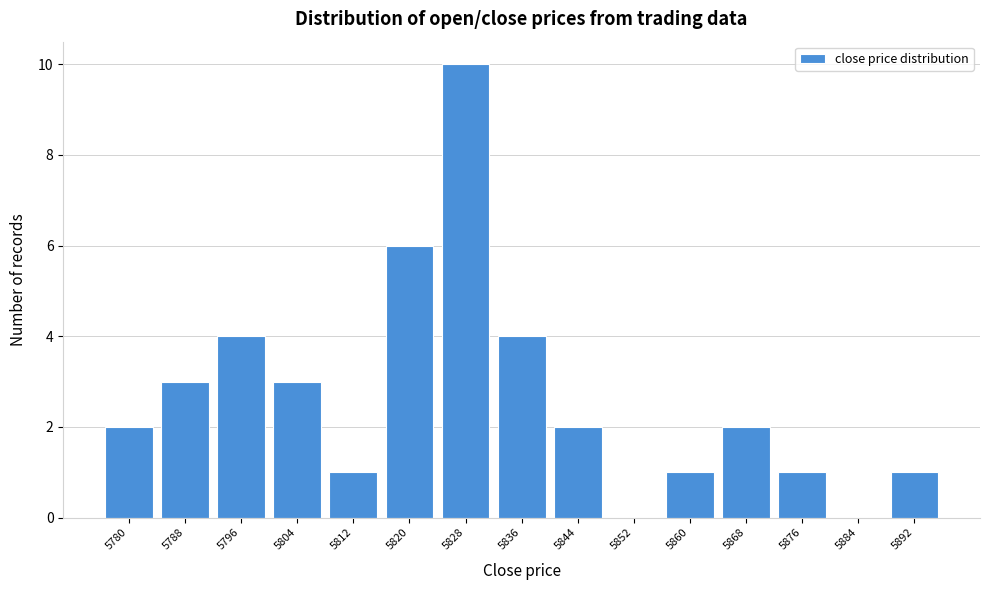

Reading right to left, what are all the values shown in this chart?

5892=1	5884=0	5876=1	5868=2	5860=1	5852=0	5844=2	5836=4	5828=10	5820=6	5812=1	5804=3	5796=4	5788=3	5780=2